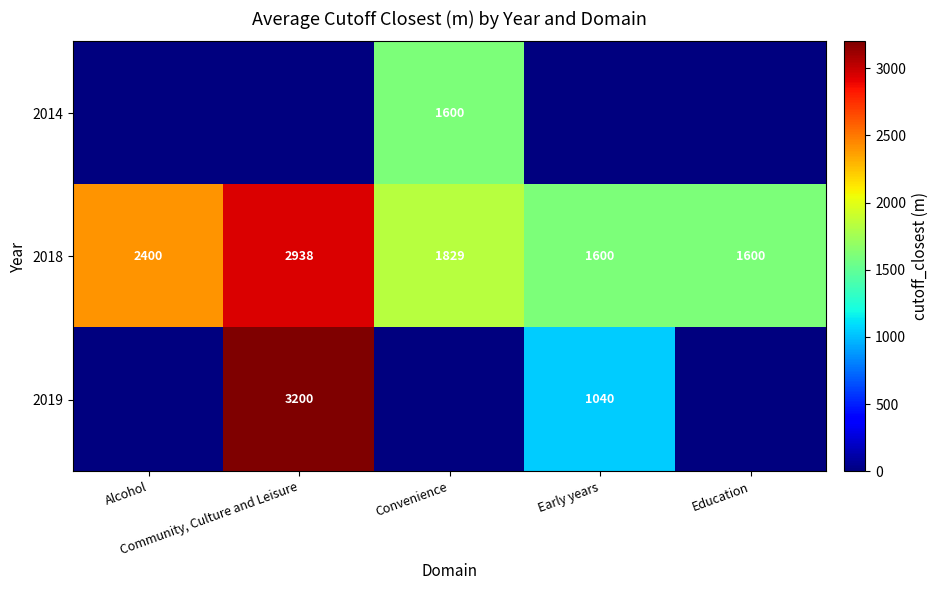

What is the difference between the maximum and minimum values in the 2018 series?

1338